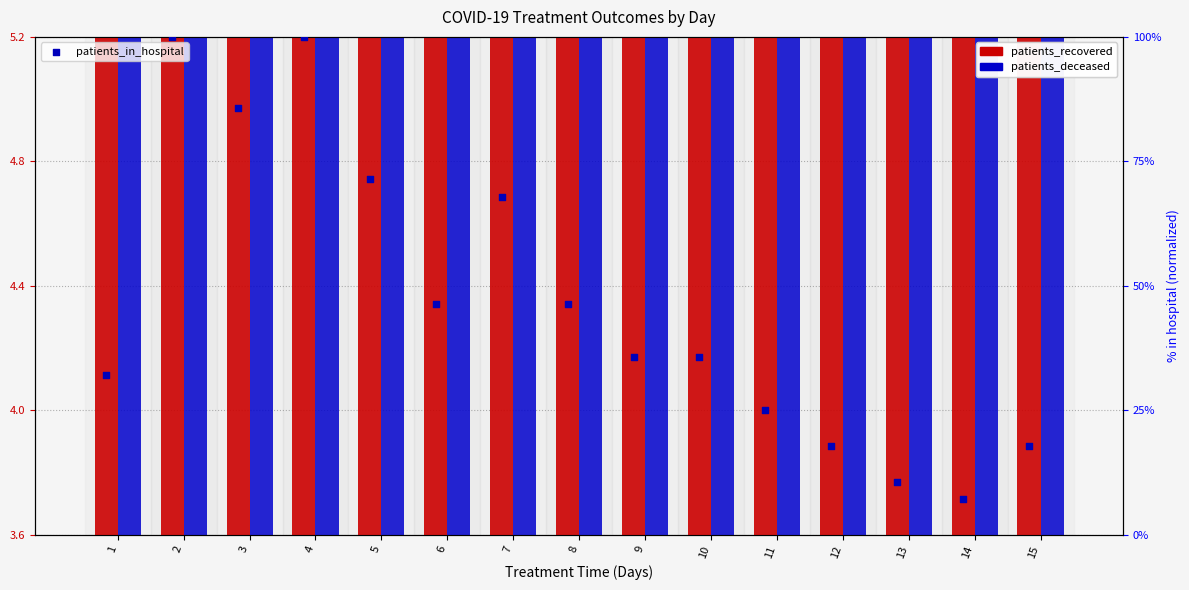

Which series reaches the minimum Y coordinate?

patients_recovered